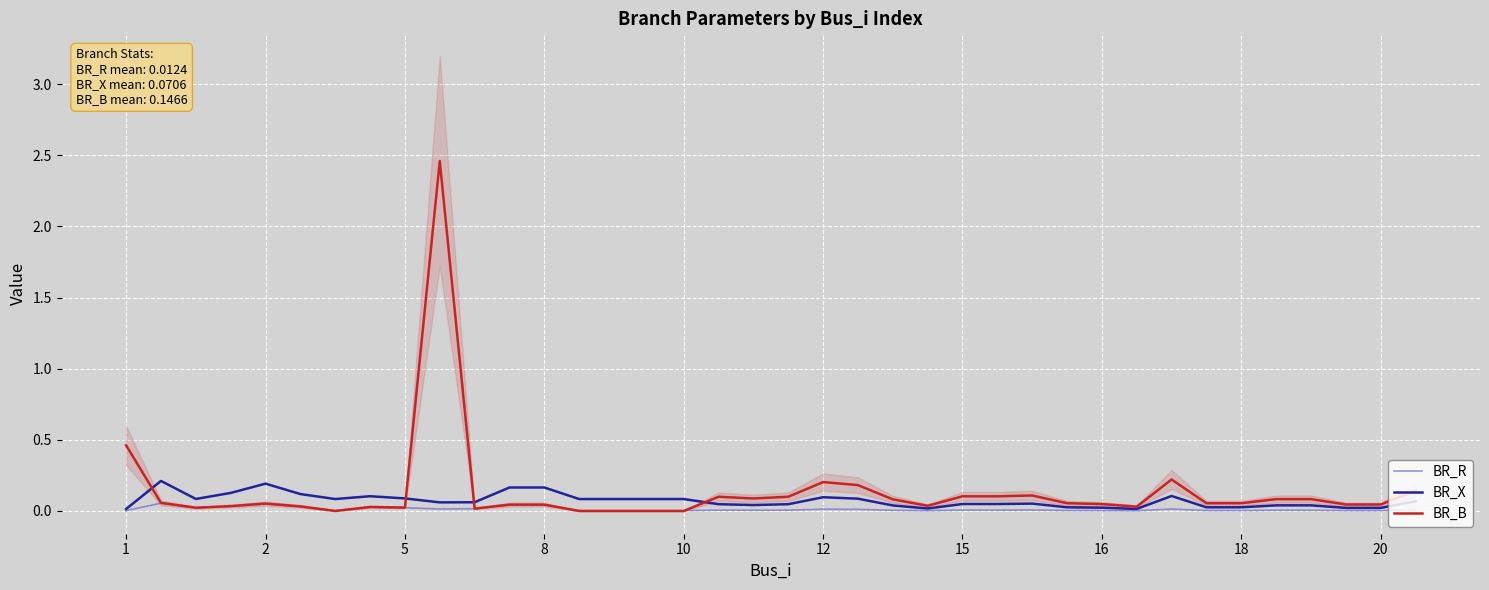

Between 13 and 21, which is larger?

21